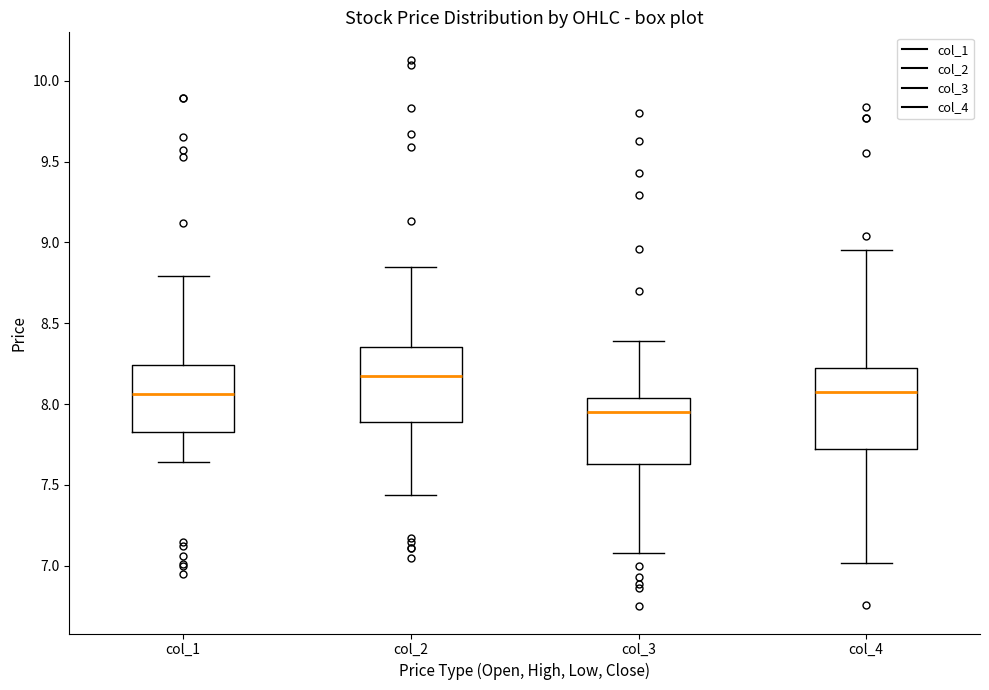

Reading left to right, transcribe this box plot: for each box, give where its median line is, the range the box spans, and where its two whiskers end, as read against the y-axis. The values are not printed on the chart, so give them approximately, as read against the axis.

col_1: median 8.05, box 7.85 to 8.25, whiskers 7.65 to 8.80
col_2: median 8.20, box 7.90 to 8.35, whiskers 7.45 to 8.85
col_3: median 7.95, box 7.65 to 8.05, whiskers 7.10 to 8.40
col_4: median 8.10, box 7.70 to 8.20, whiskers 7.00 to 8.95